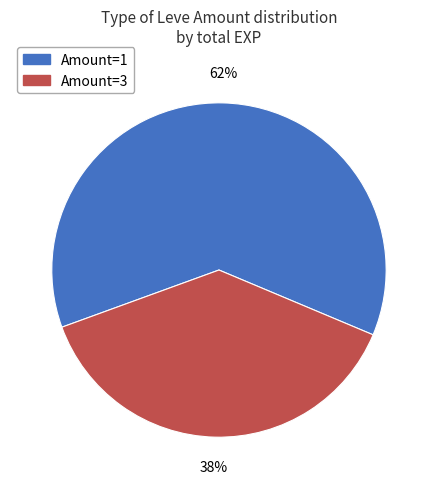

Is there a majority slice in this chart?

Yes